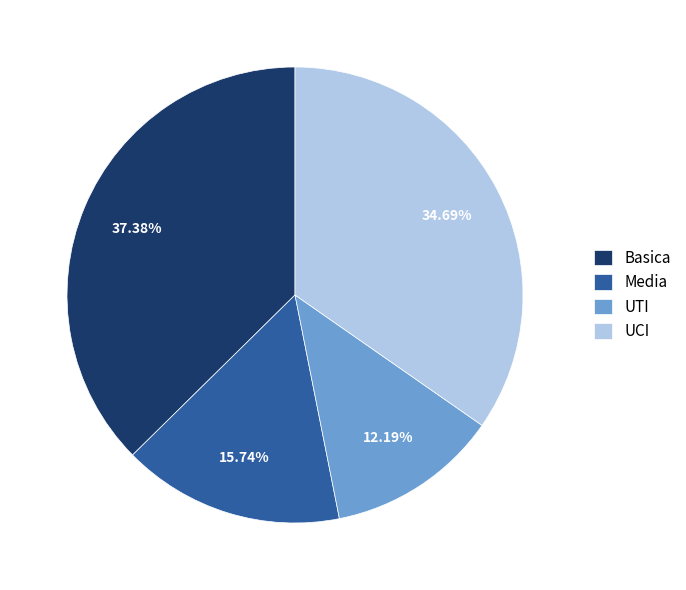

Count the number of slices in the pie.

4